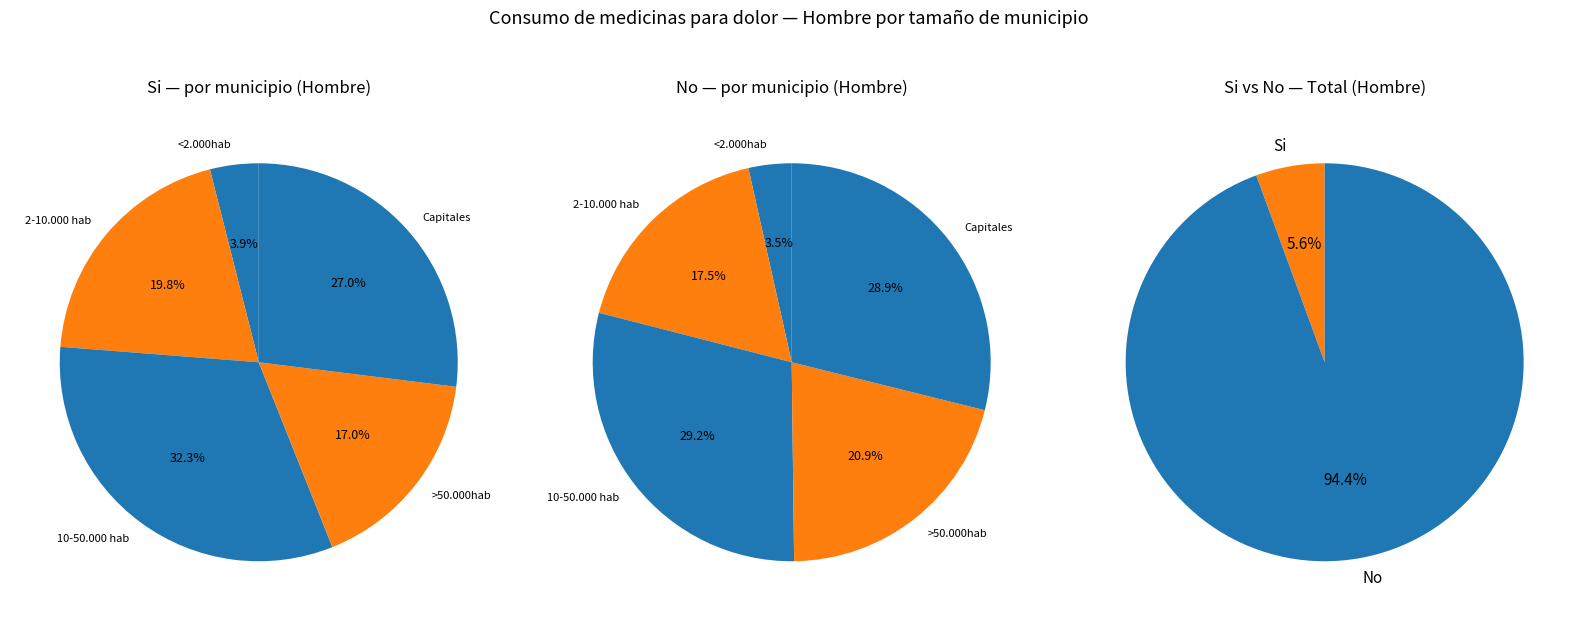

What is the largest slice in the pie chart?

10-50.000 hab